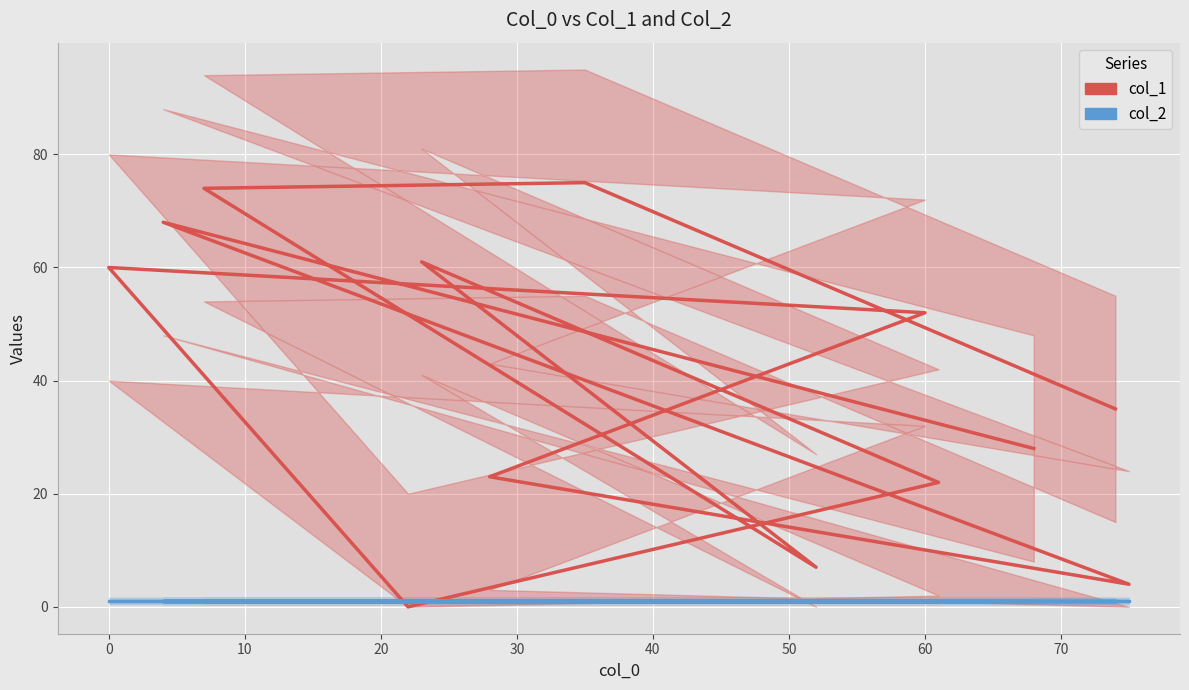

How many data points does each series have?

13